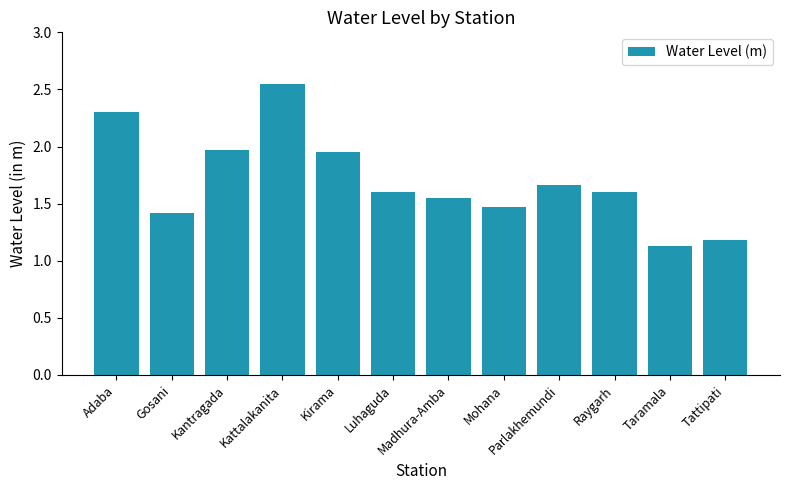

Which category has the highest value across all series?

Kattalakanita